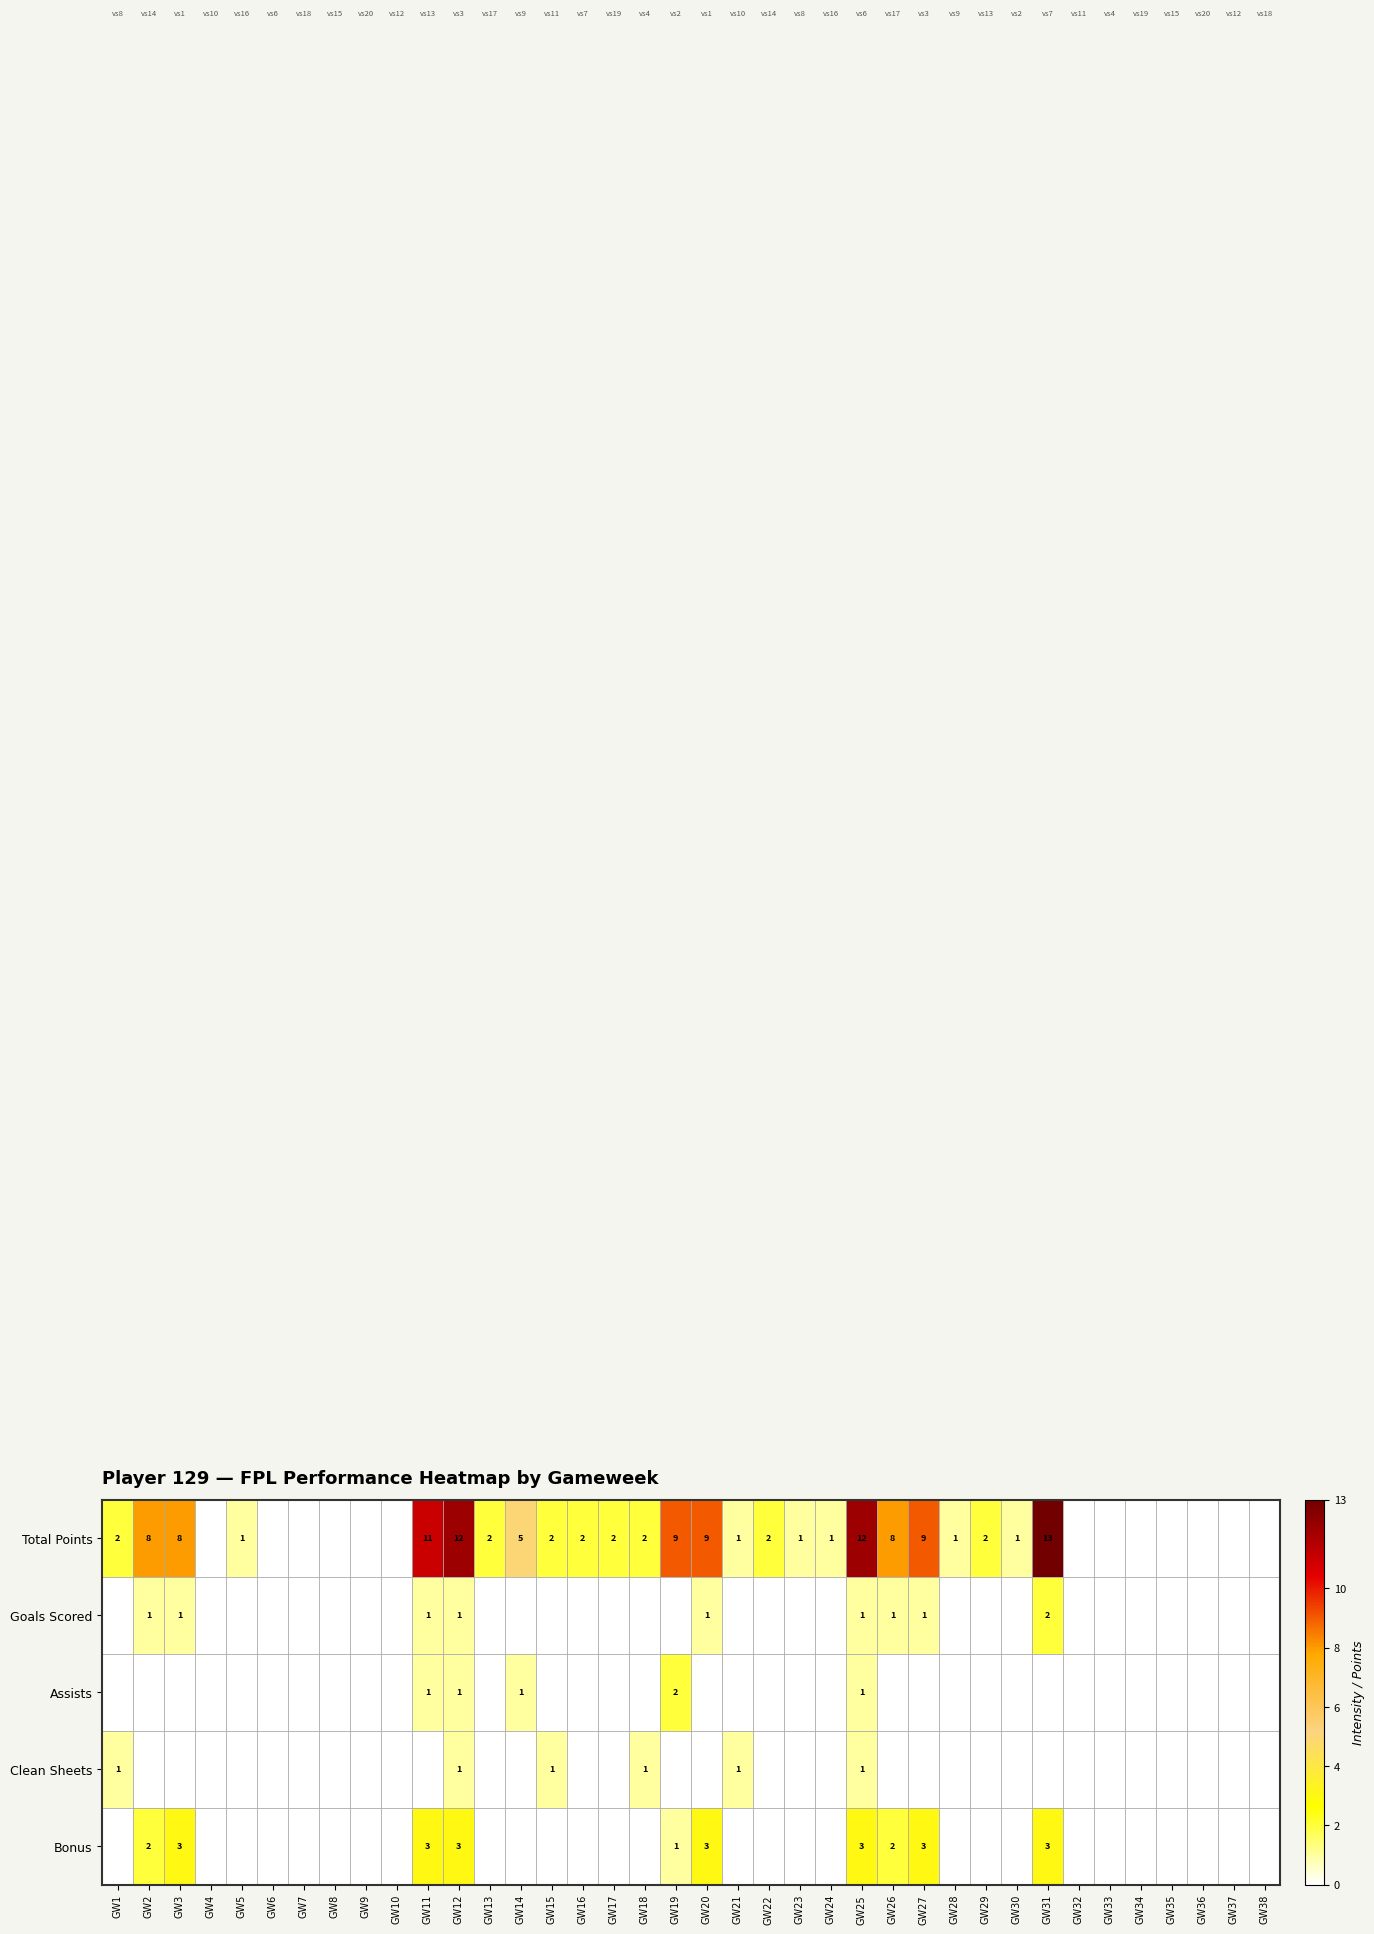

The Bonus series shows 2 at GW19. True or false?

False